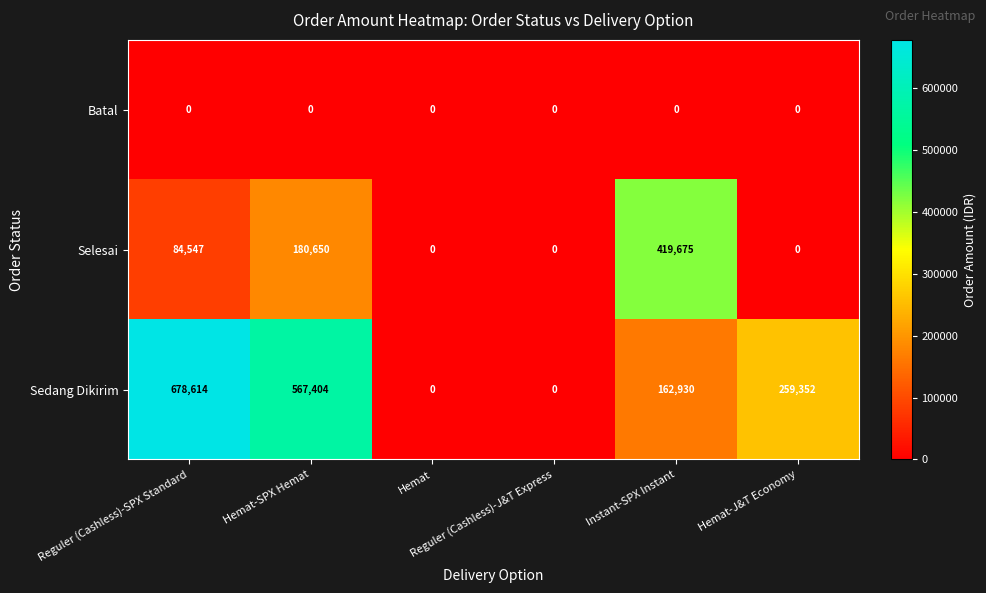

At how many categories does at least one series exceed 222619?

4